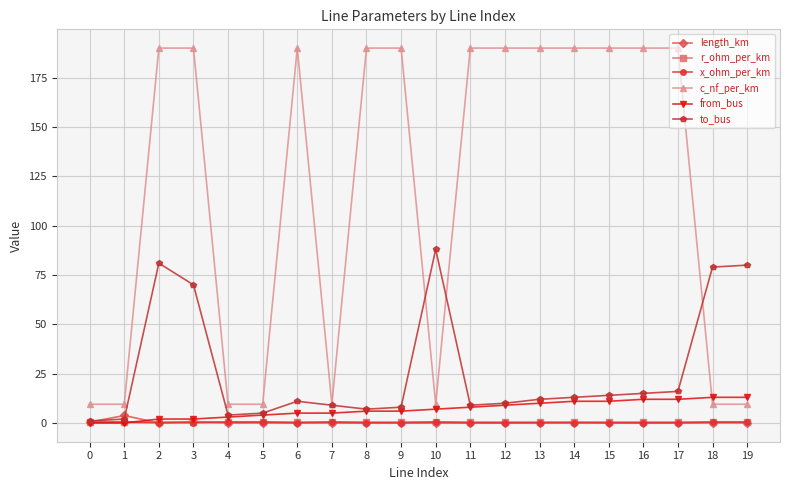

What is the value of the from_bus point at the 20th from the left?

13.0